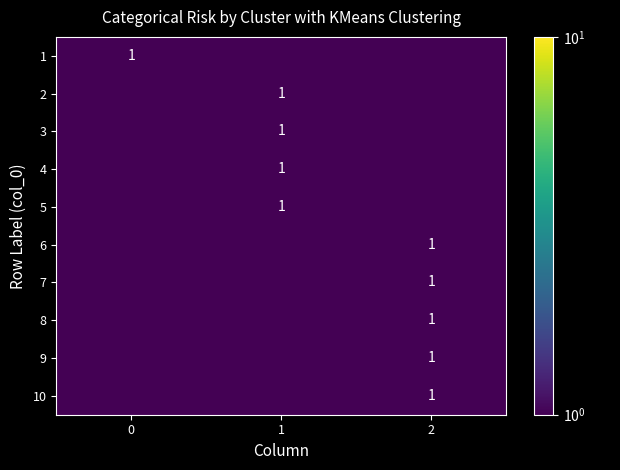

What value does the 9 series have at 2?

1.0